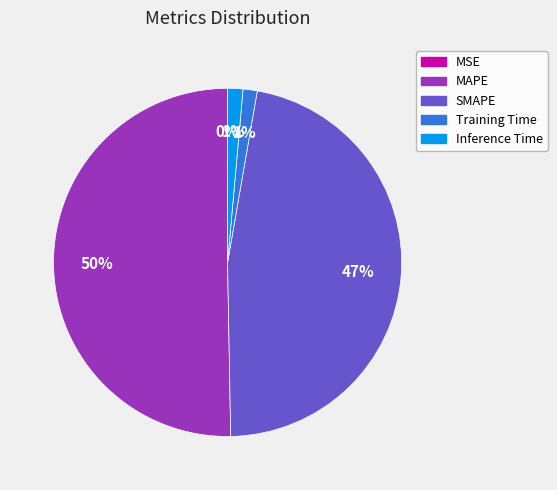

What is the majority slice?

MAPE